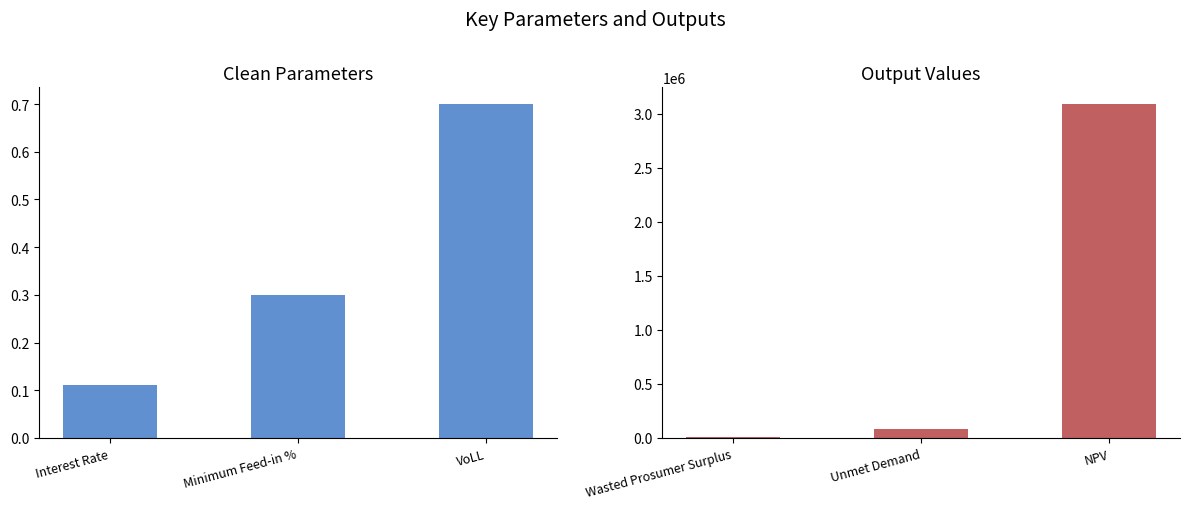

What are all the series names shown in the legend?

Clean Parameters, Output Values